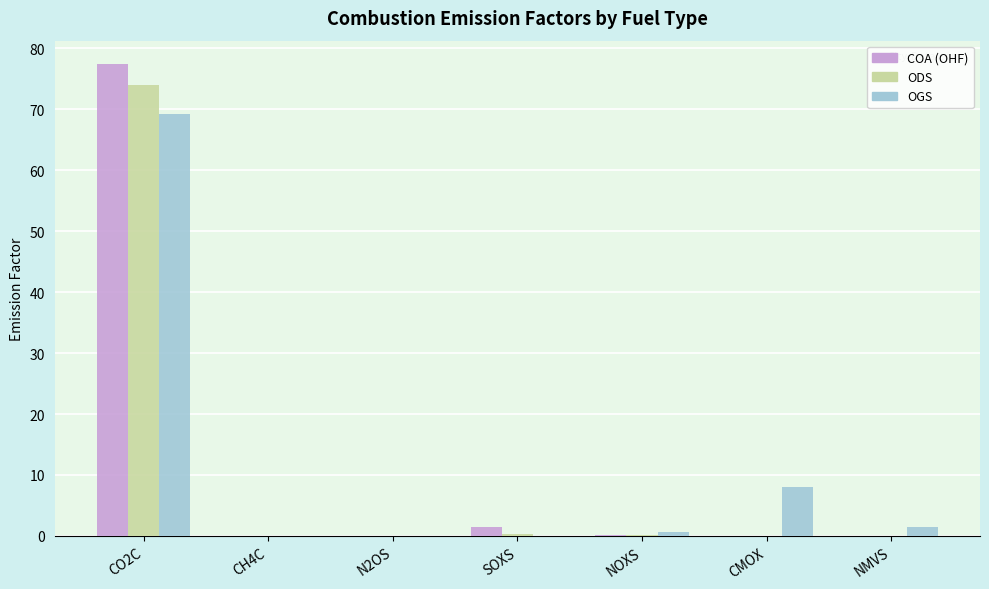

True or false: OGS has a value of 15.3 at CO2C.

False